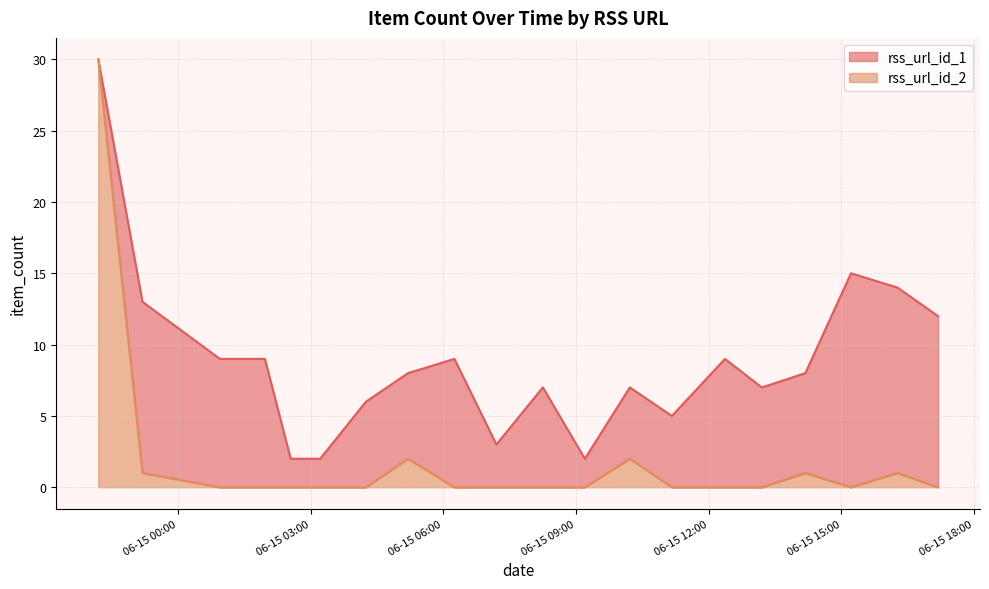

The value of rss_url_id_1 at 2024-06-15 08:15 is 4. True or false?

False